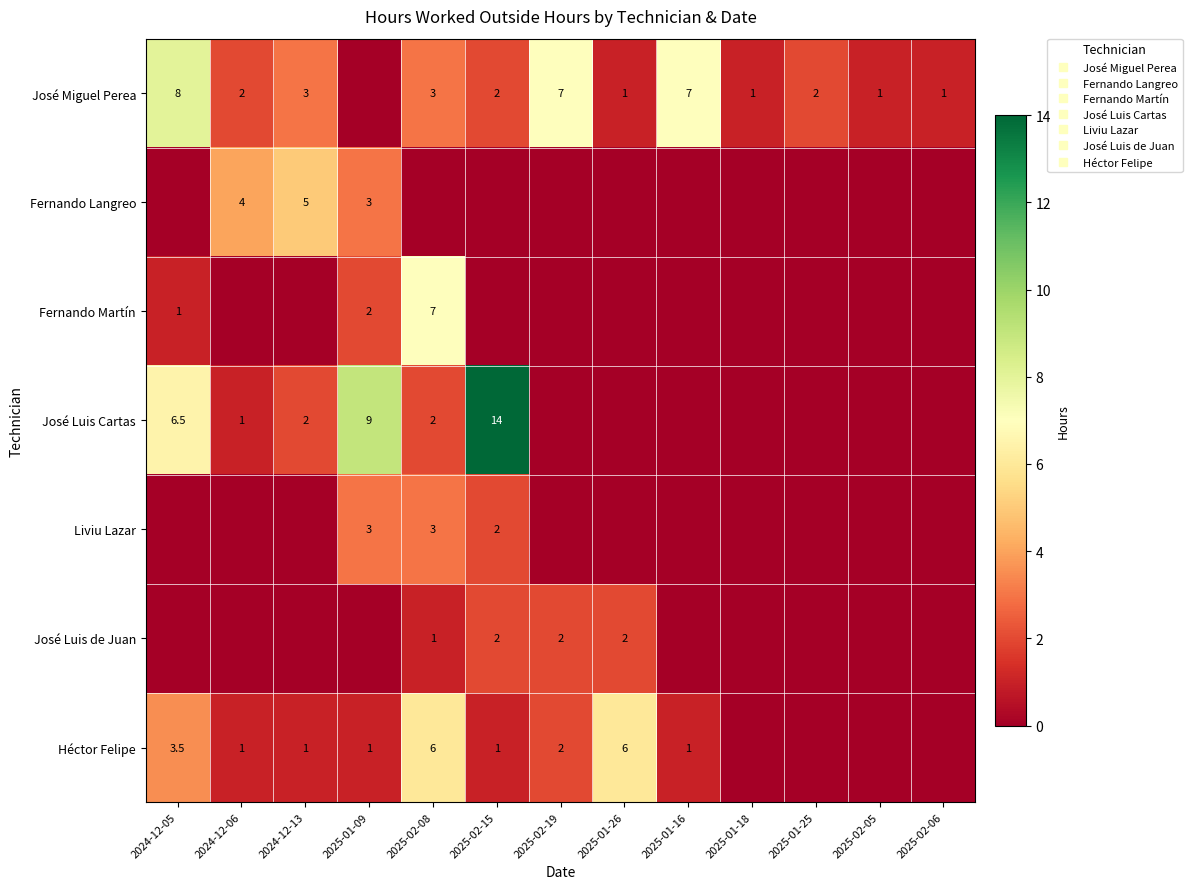

What is the spread (max minus min) of values at 2025-01-26?

6.0